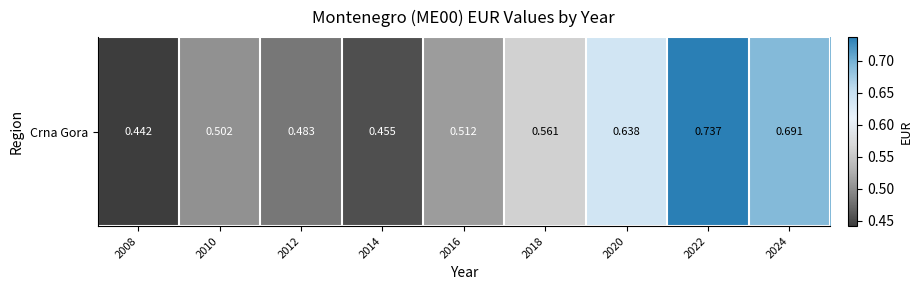

What is the average value?

0.6